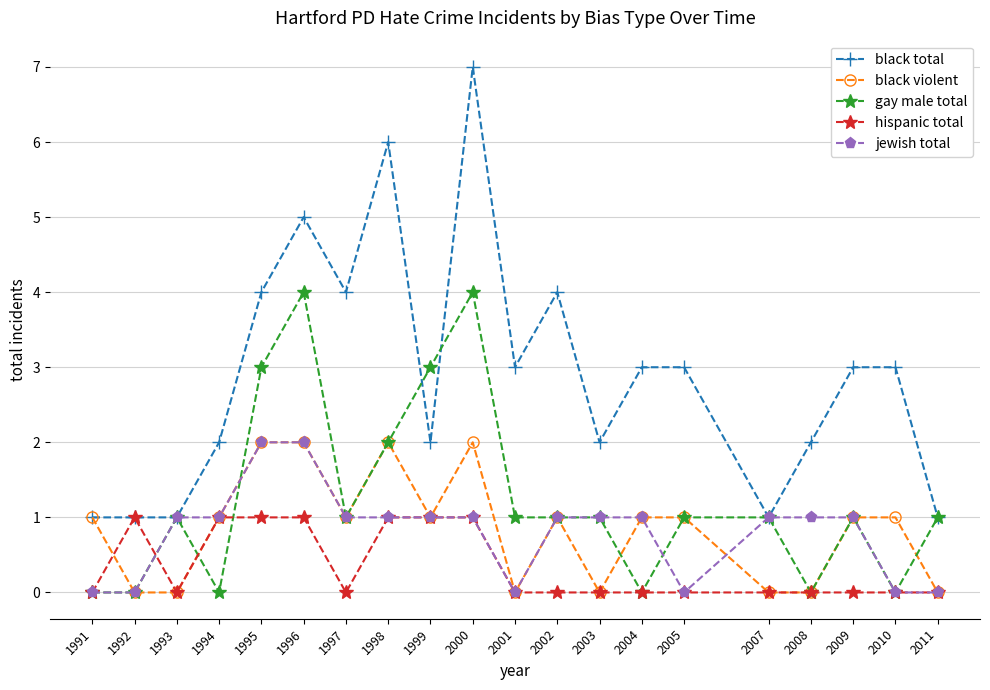

True or false: black total has more than 0 points higher than both neighbors.

True